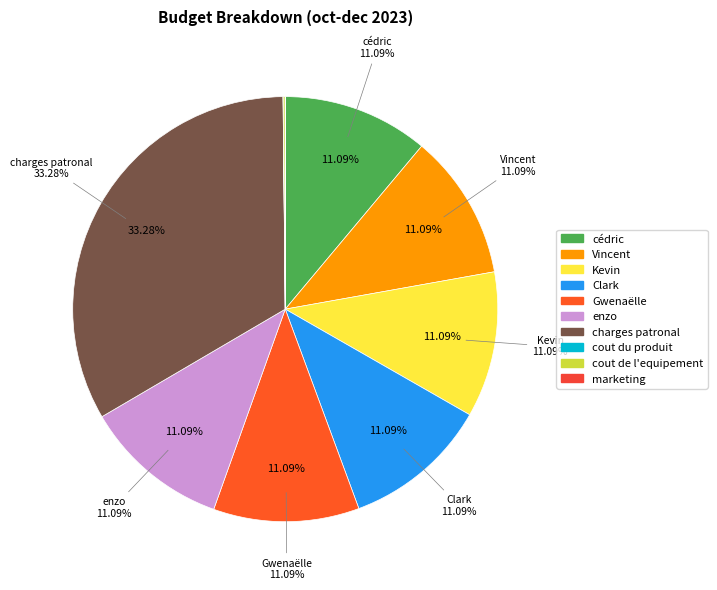

What is the total percentage of Gwenaëlle and enzo?

22.2%